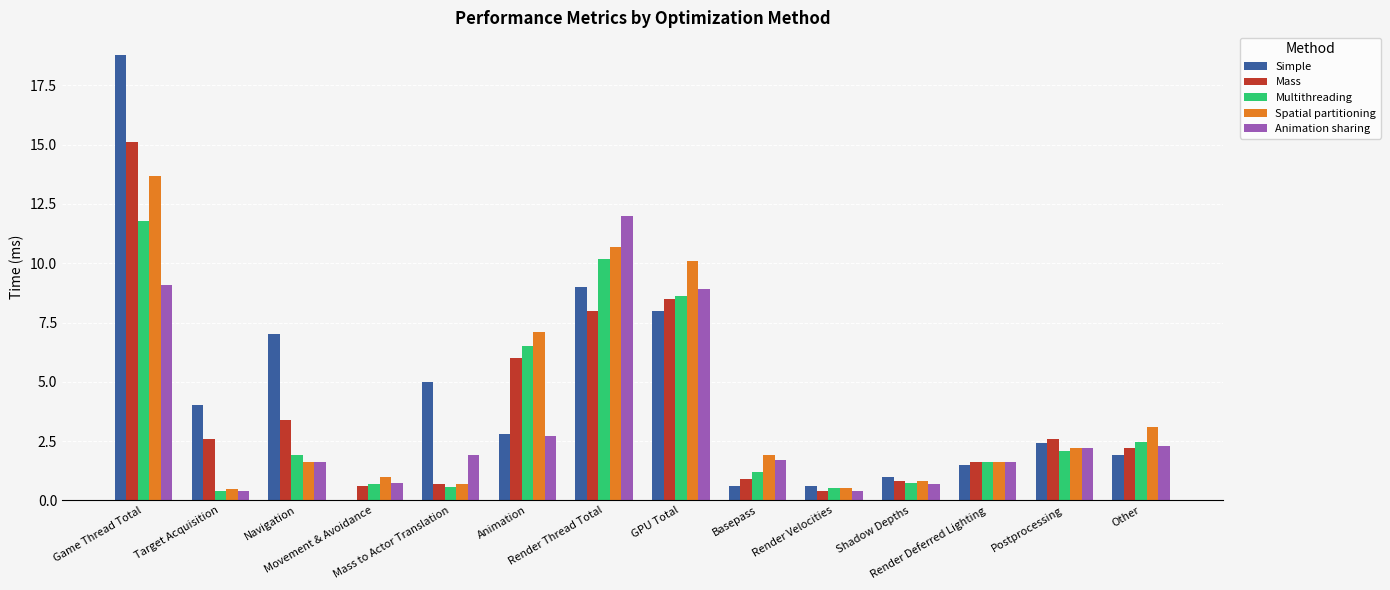

How many series are shown in this chart?

5